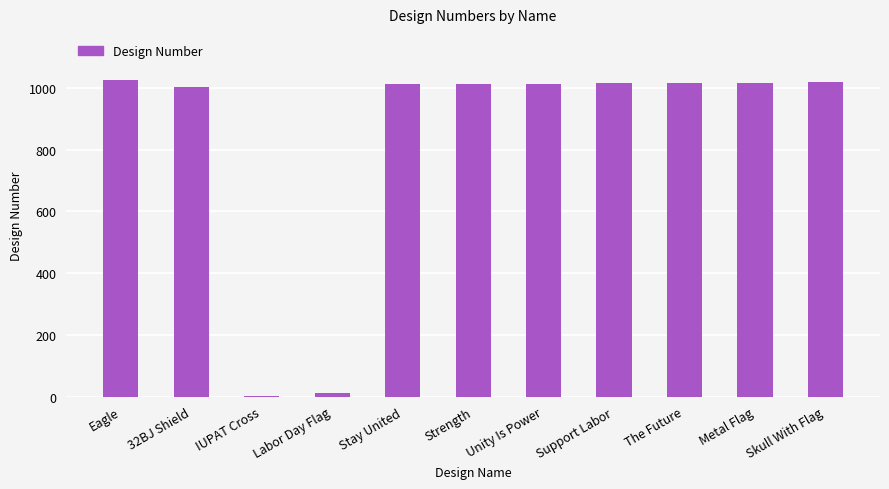

Count the number of data series in this chart.

1